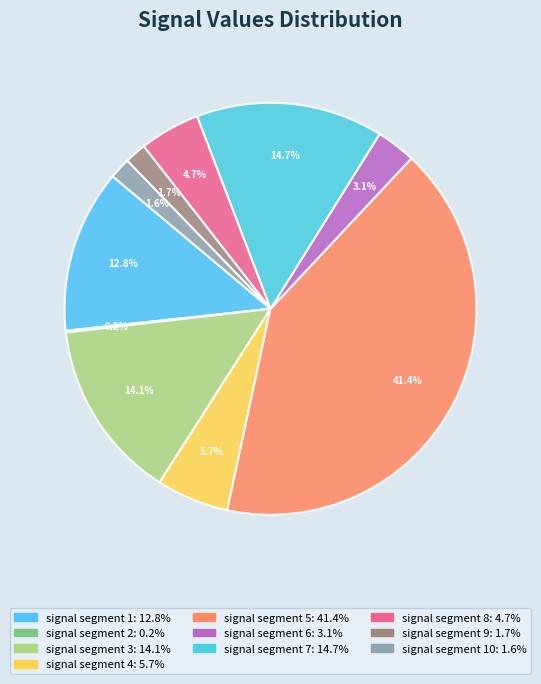

How many slices are in this pie chart?

10